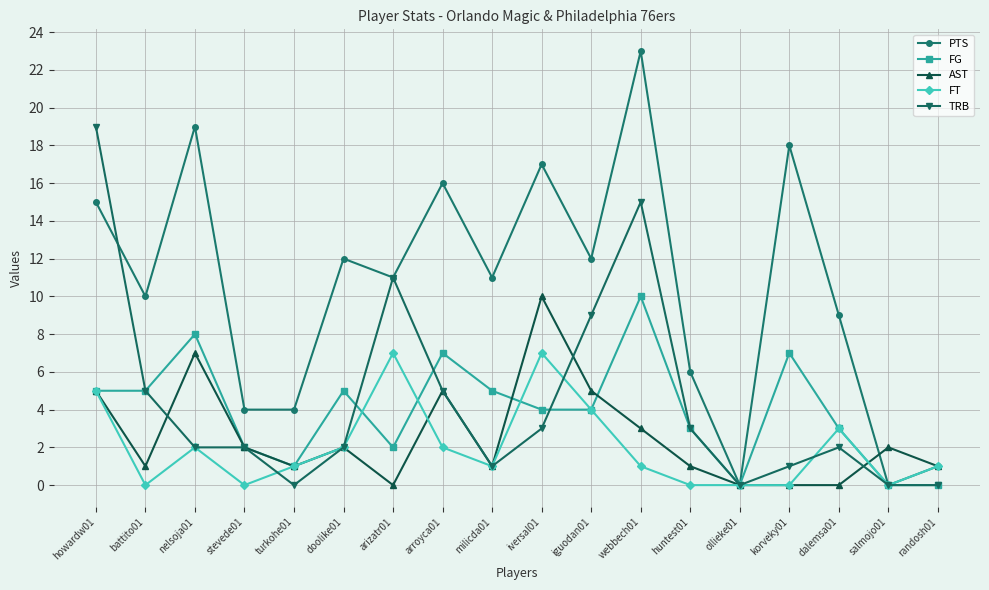

What is the approximate value of TRB at stevede01?

2